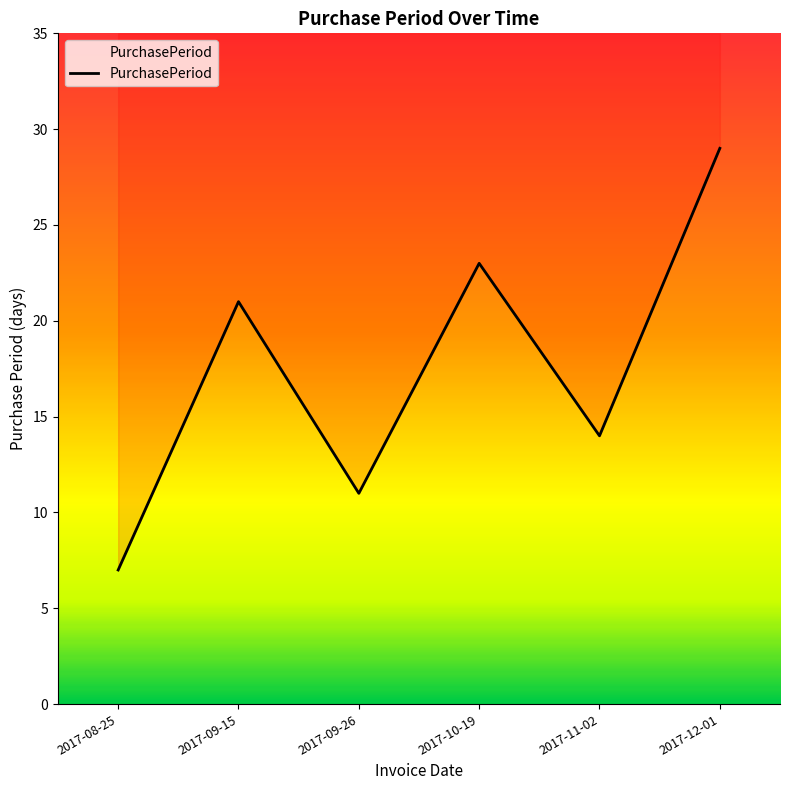

What is the sum of the values at 2017-08-25 and 2017-12-01?

36